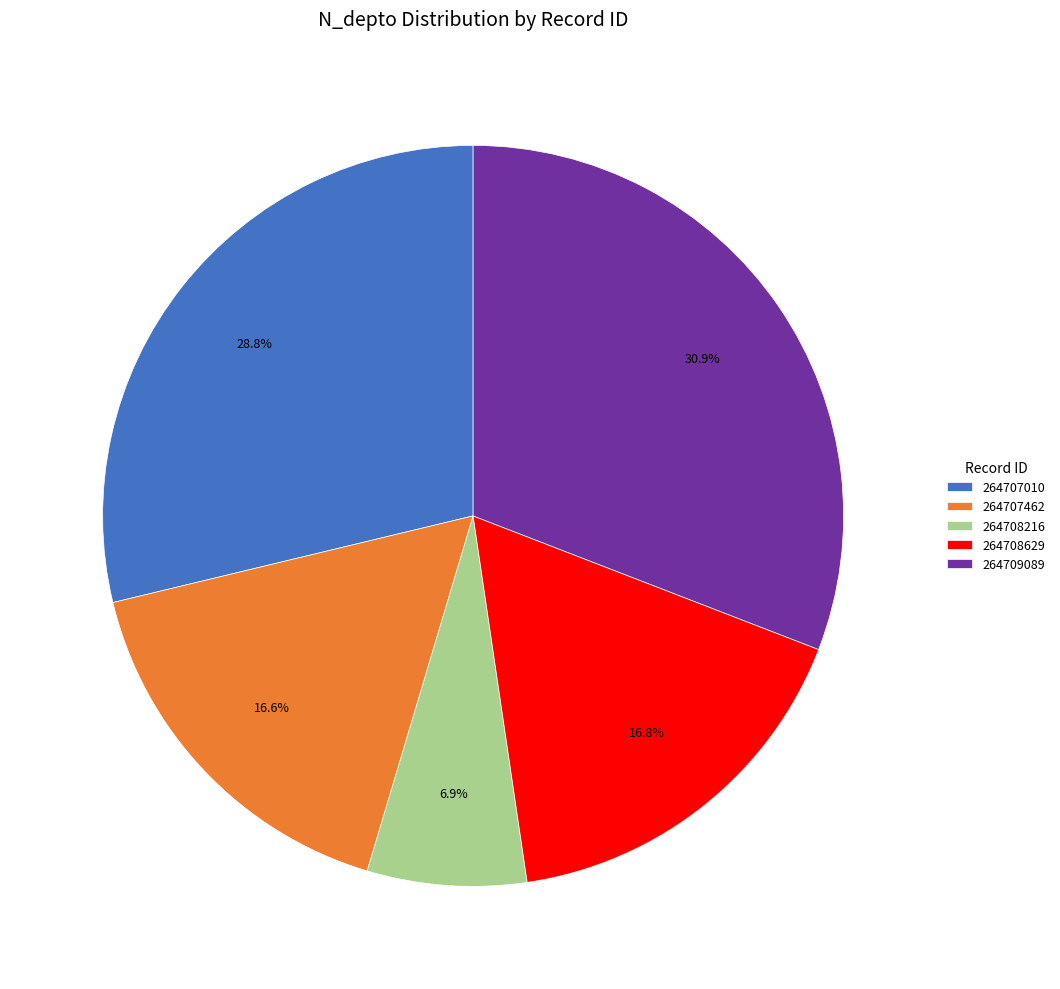

What is the smallest slice in the pie chart?

264708216